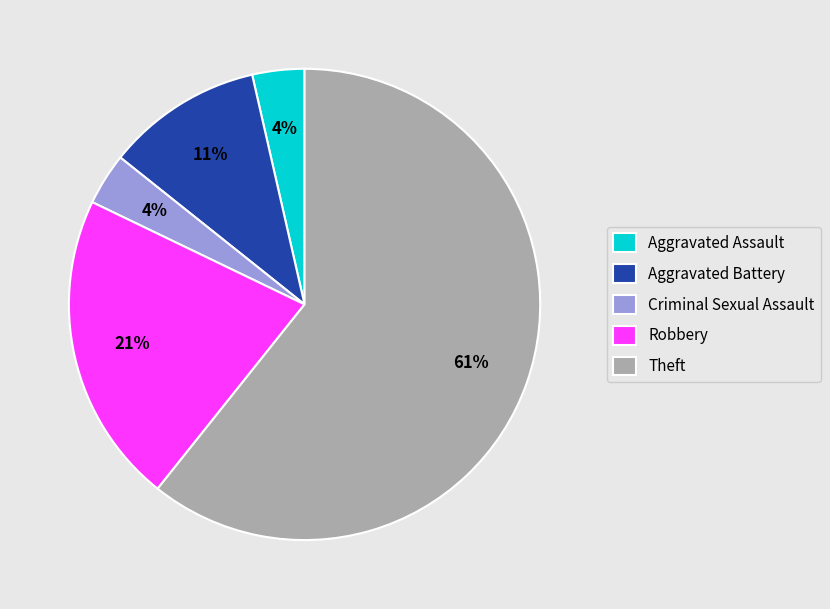

Which slice is the largest?

Theft